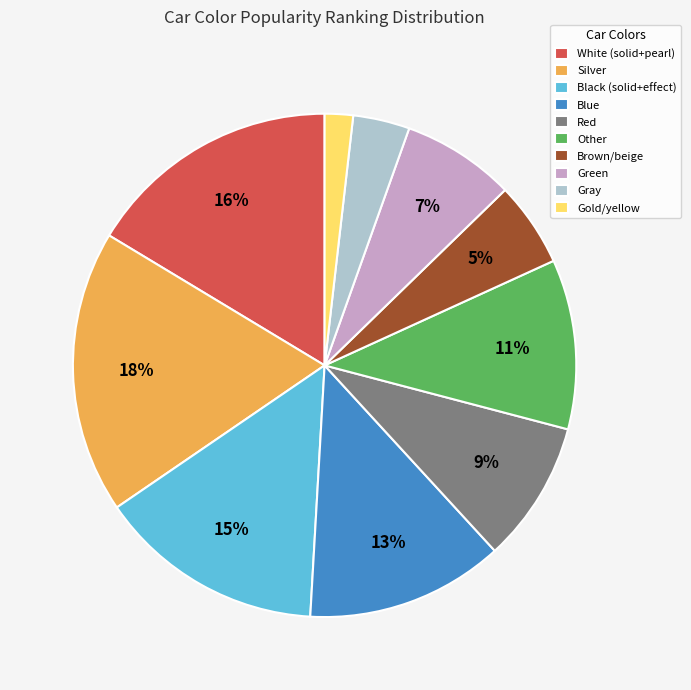

Is there any slice that represents more than half of the pie?

No